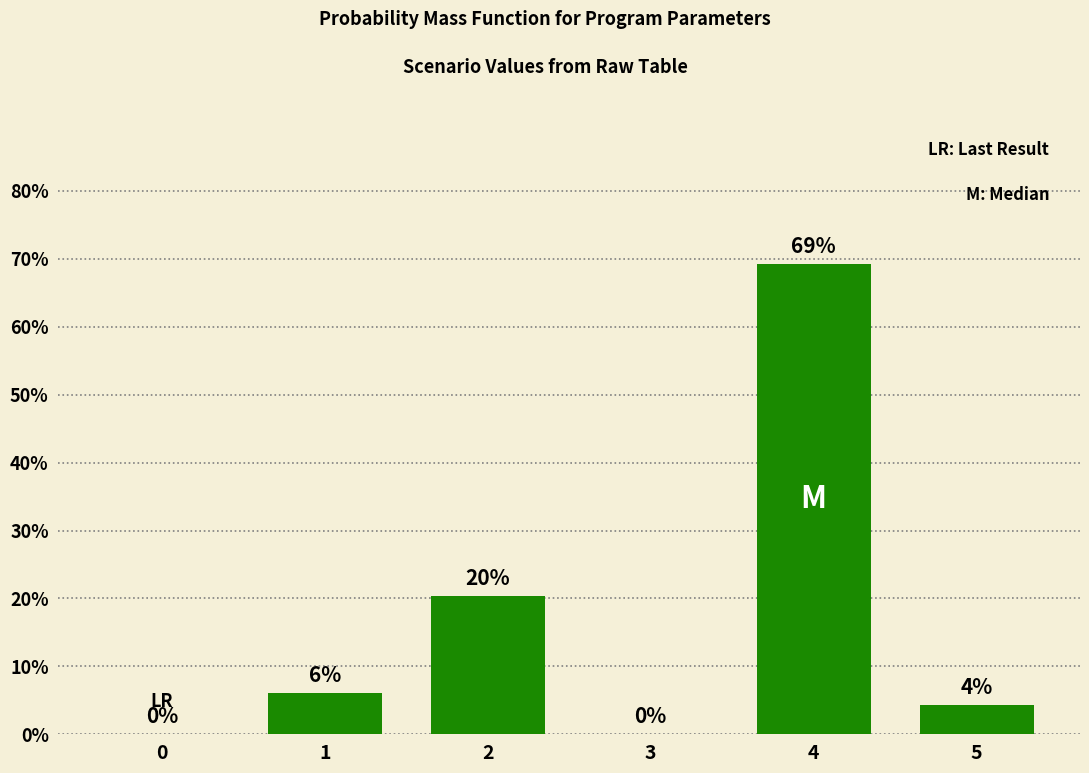

What is the maximum value shown in the chart?

69.2